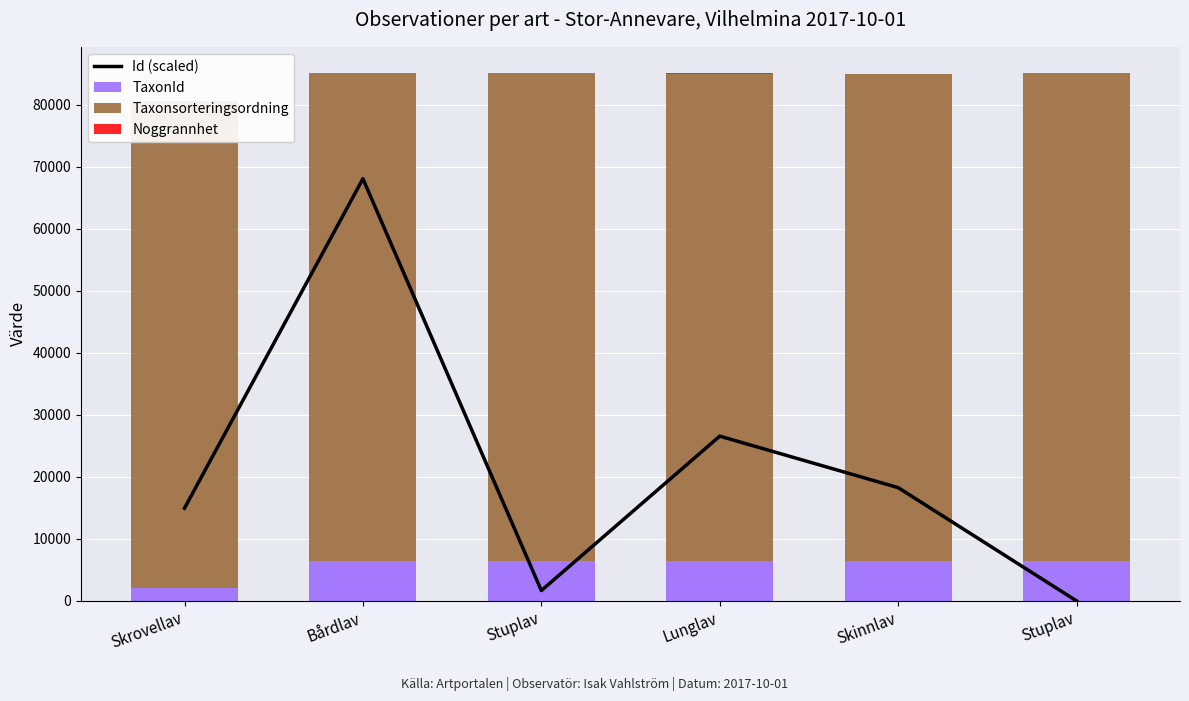

Is the value of Noggrannhet at Lunglav greater than the value of TaxonId at Stuplav?

No